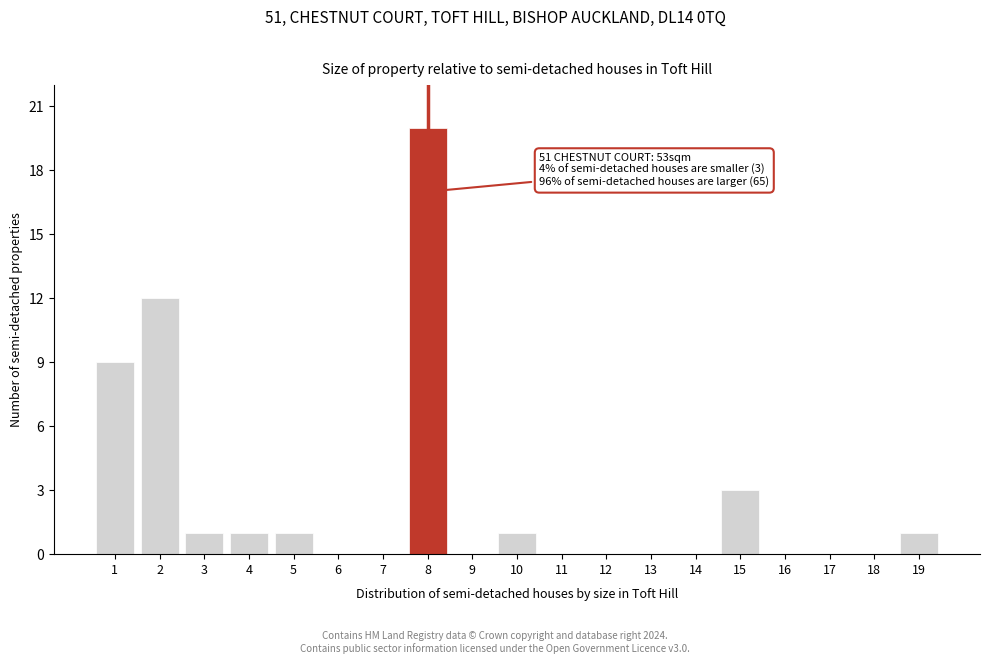

Reading left to right, extract all data points from this chart.

1=9	2=12	3=1	4=1	5=1	6=0	7=0	8=20	9=0	10=1	11=0	12=0	13=0	14=0	15=3	16=0	17=0	18=0	19=1